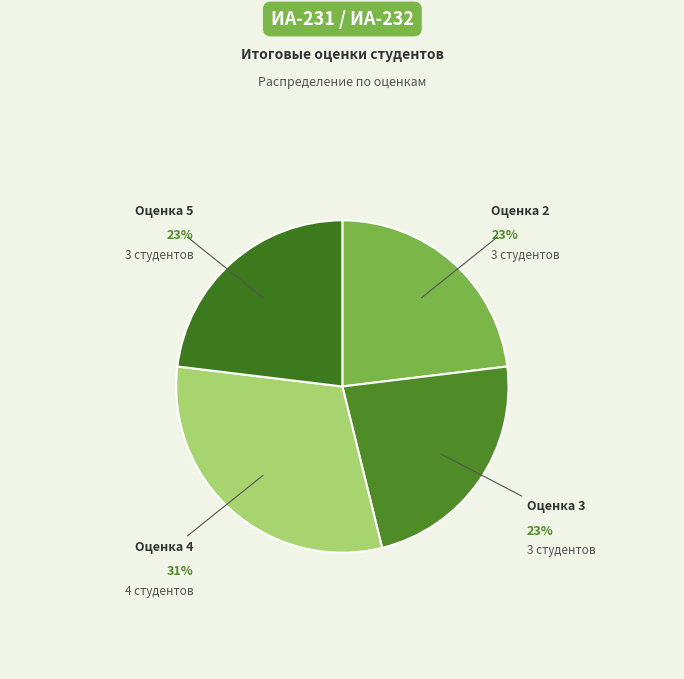

Is it true that Оценка 3 is 34% of the pie?

False